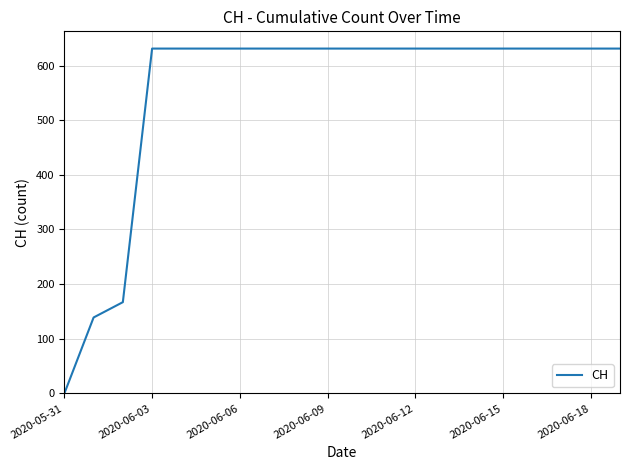

What is the maximum value shown in the chart?

631